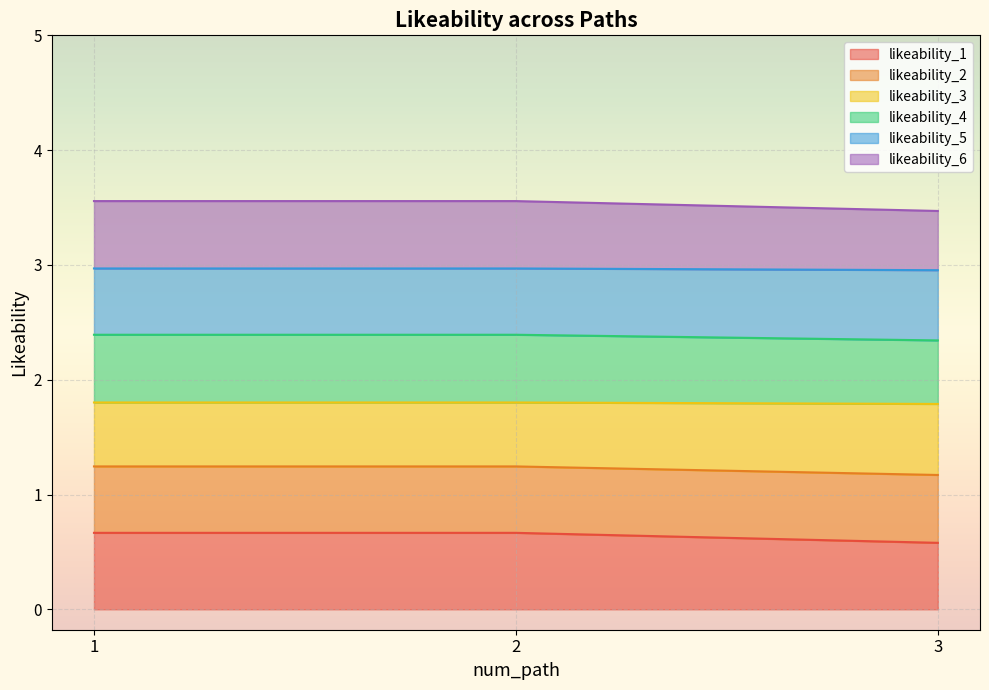

What is the total value across all series at 1?

3.6